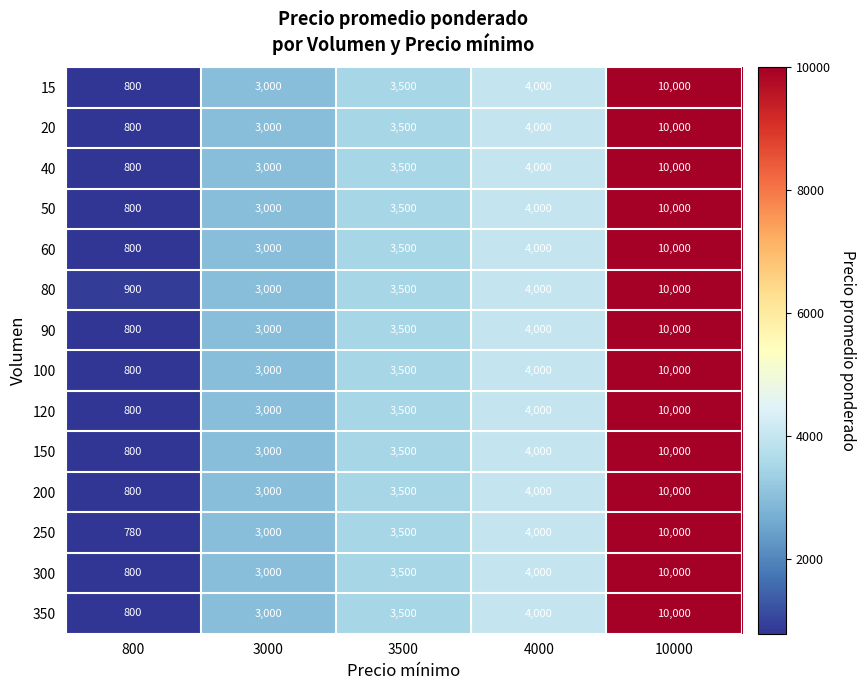

The 80 series shows 900 at 800. True or false?

True